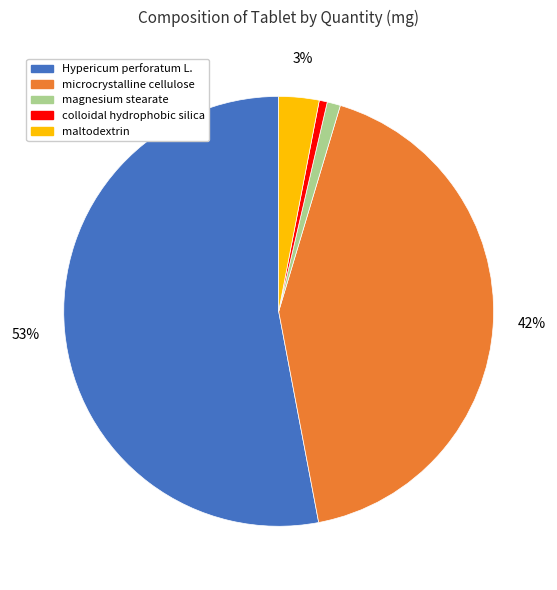

Is the sum of Hypericum perforatum L. and colloidal hydrophobic silica greater than half?

Yes